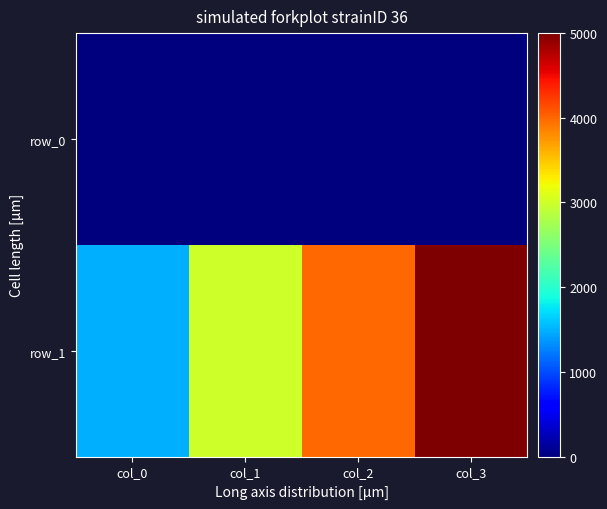

At how many categories does at least one series exceed 604?

4